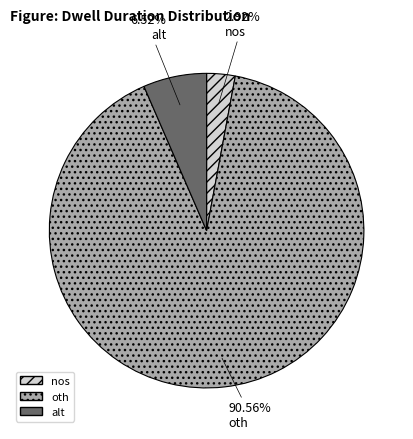

To the nearest percent, what is the average slice percentage?

33%